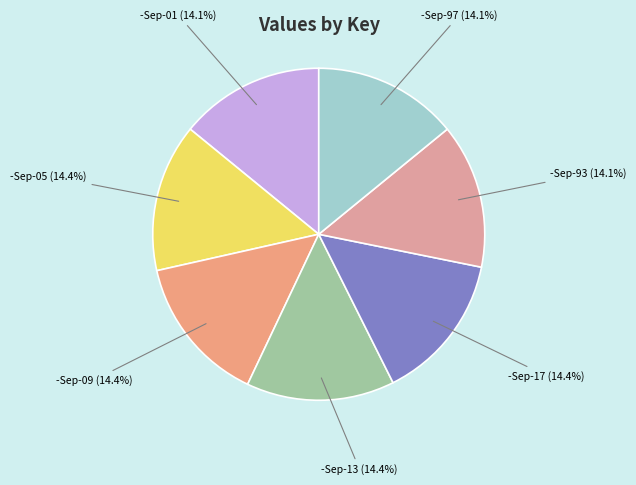

Combined, what portion of the pie is -Sep-97 and -Sep-05?

28.5%